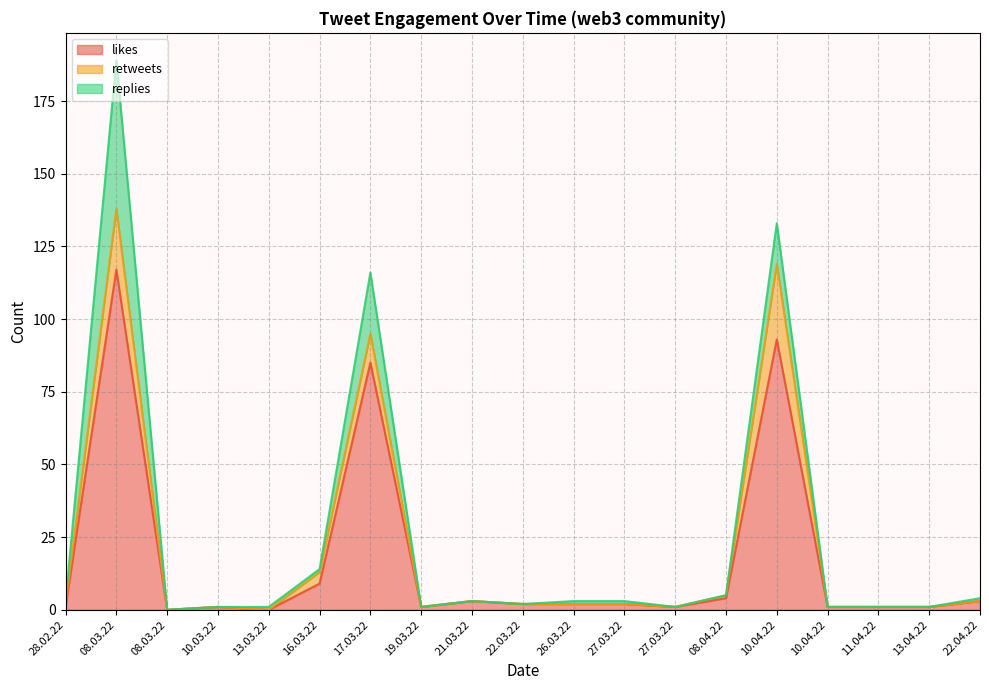

Which has a higher value, 16.03.22 or 27.03.22?

16.03.22